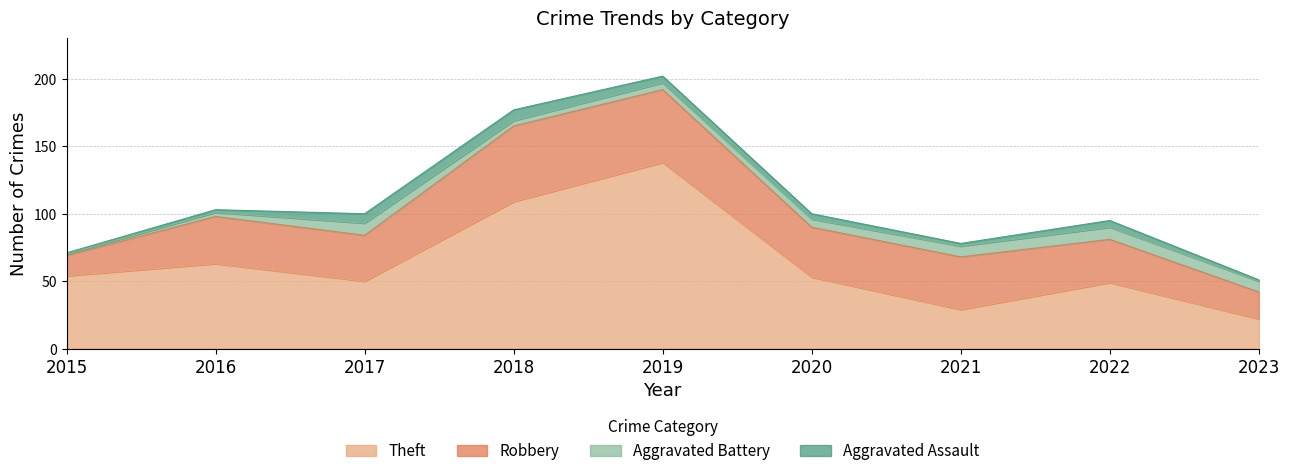

At how many categories does at least one series exceed 82?

2